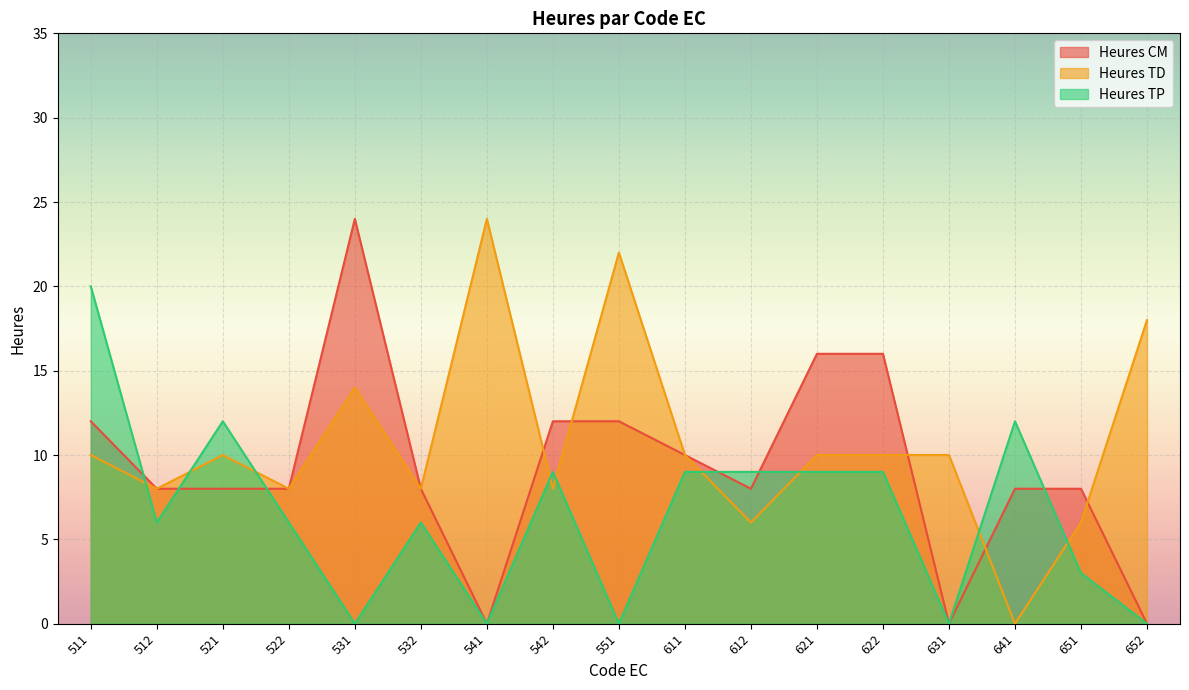

Between 511 and 631, which is larger?

511